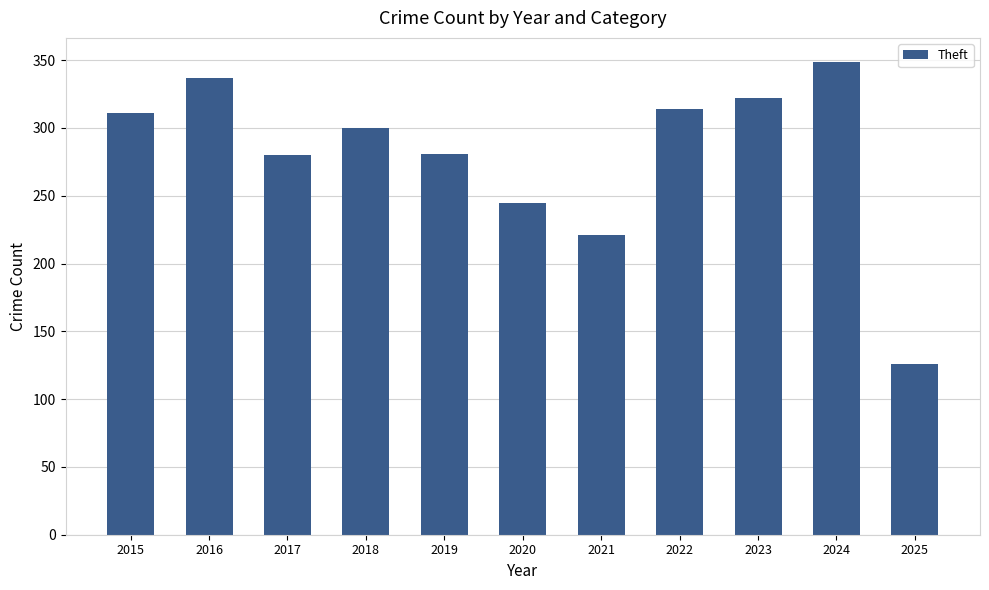

The value at 2018 is 300. True or false?

True